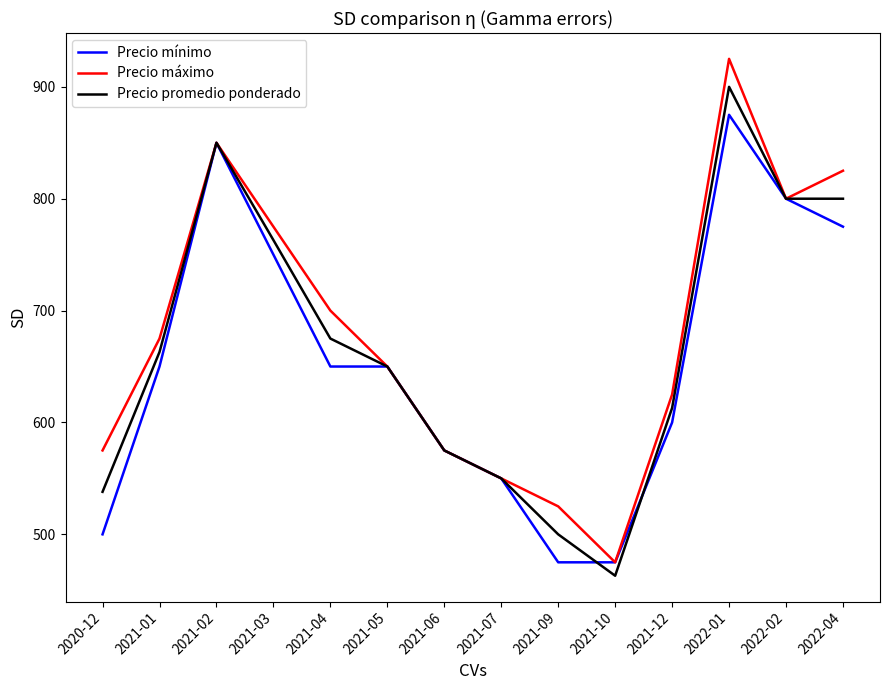

True or false: Precio promedio ponderado and Precio mínimo intersect in this chart.

True